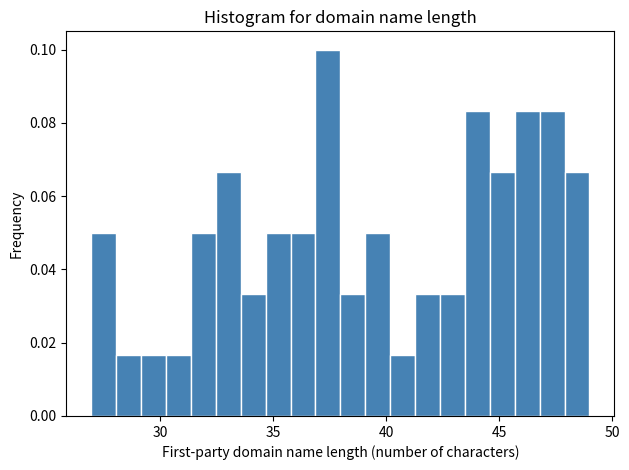

Around what value on the x-axis is the tallest bar? Give the approximate position of its centre, as read against the axis.

37.5